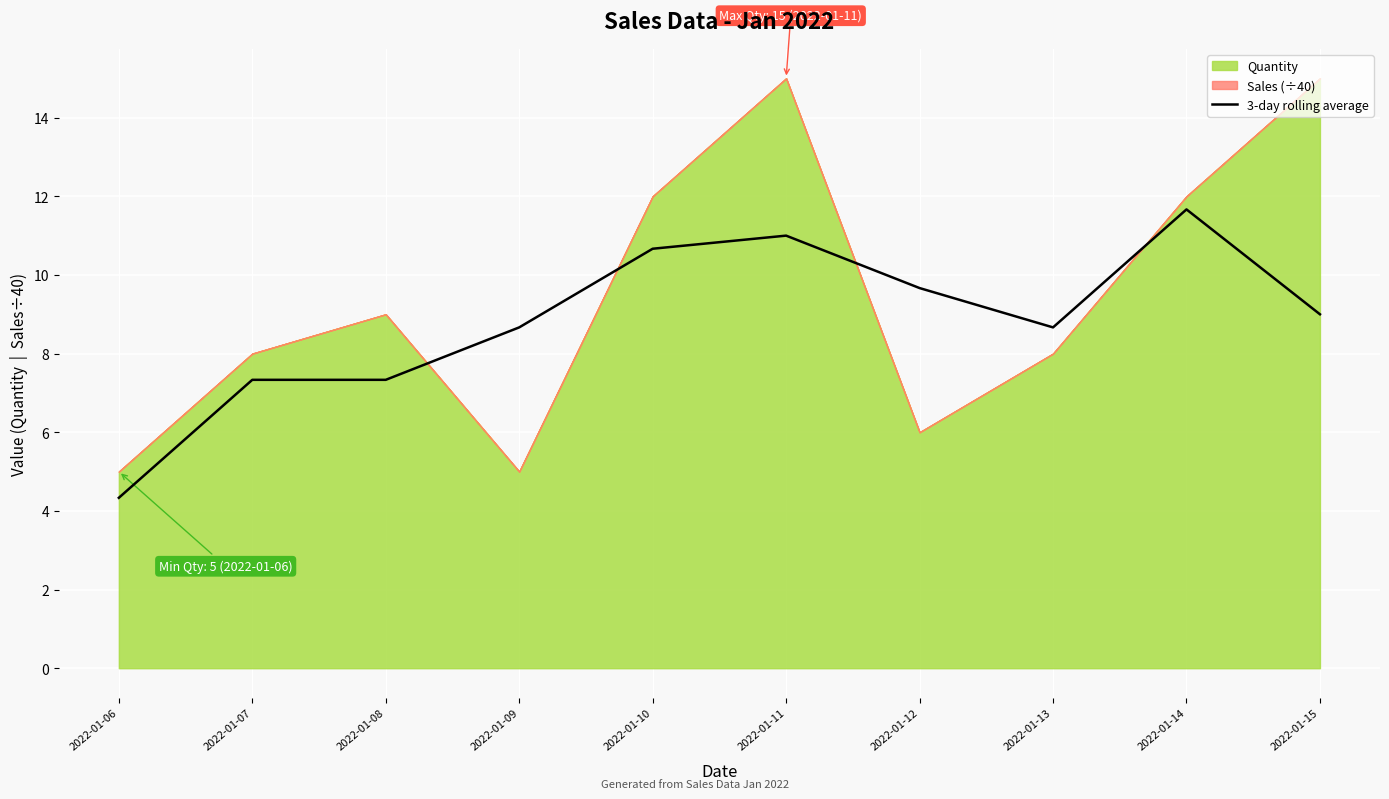

At which category does the data reach its first local peak?

2022-01-07